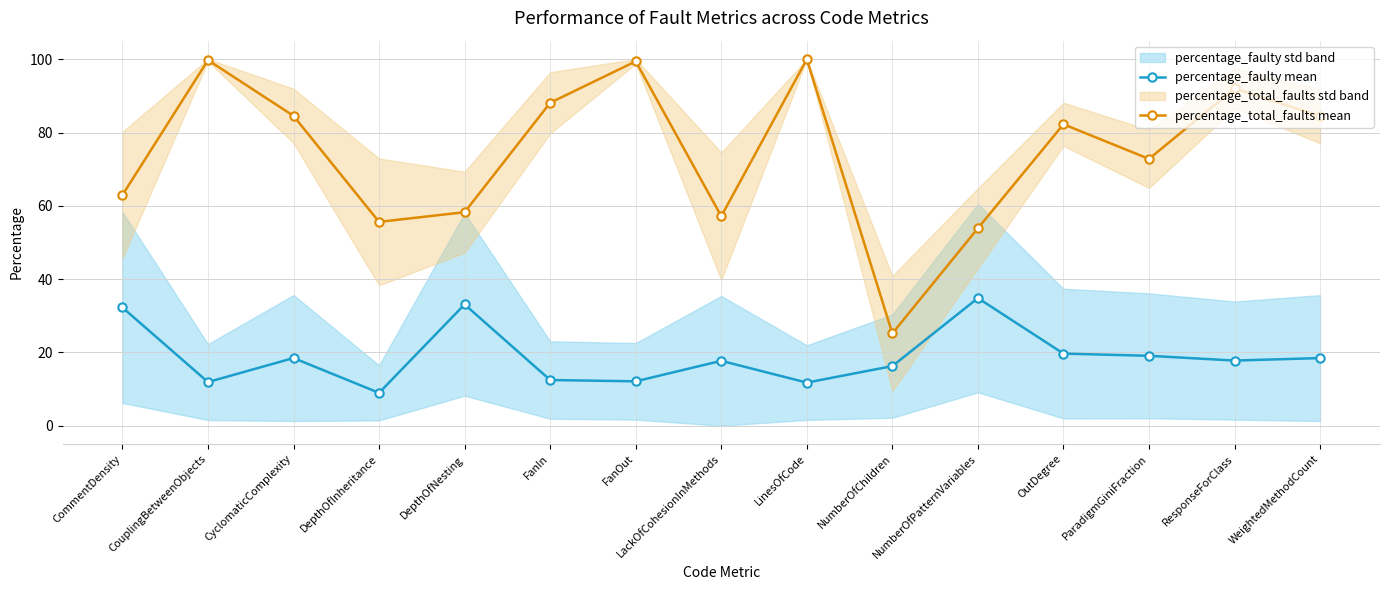

Rank the series by their average value, from highest to lowest.

percentage_total_faults mean, percentage_faulty mean